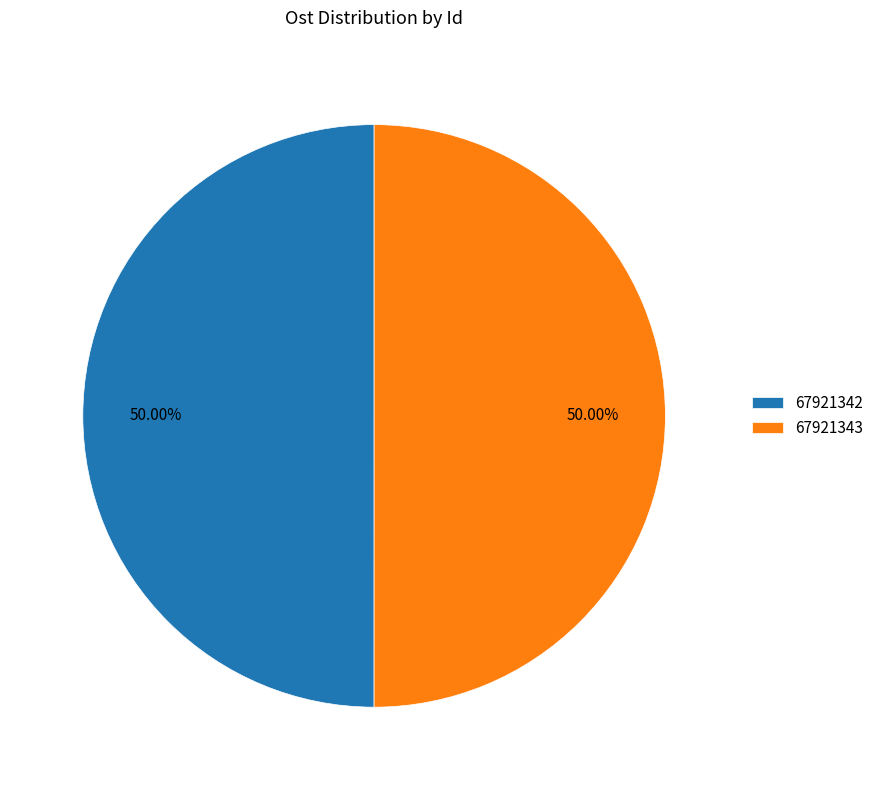

Combined, do 67921343 and 67921342 account for over 50%?

Yes